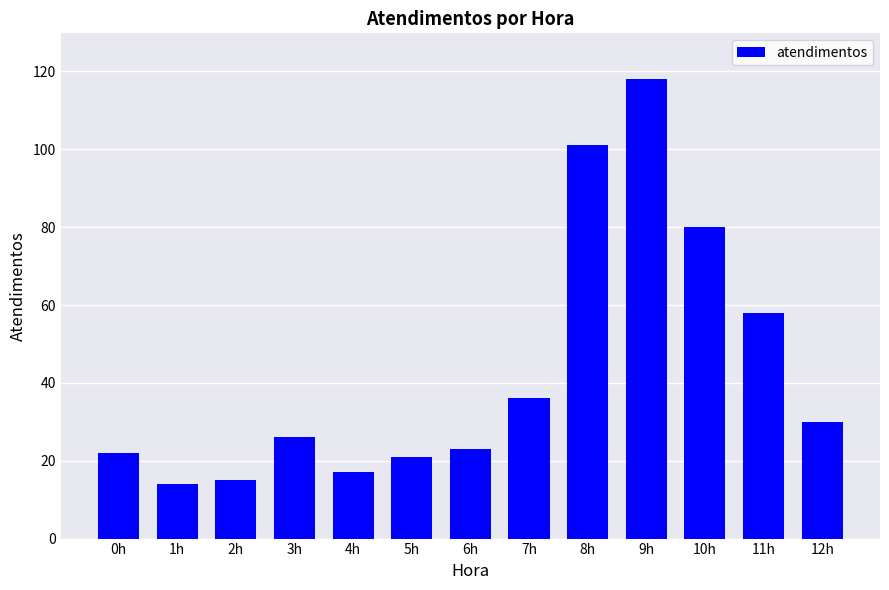

What is the smallest value displayed?

14